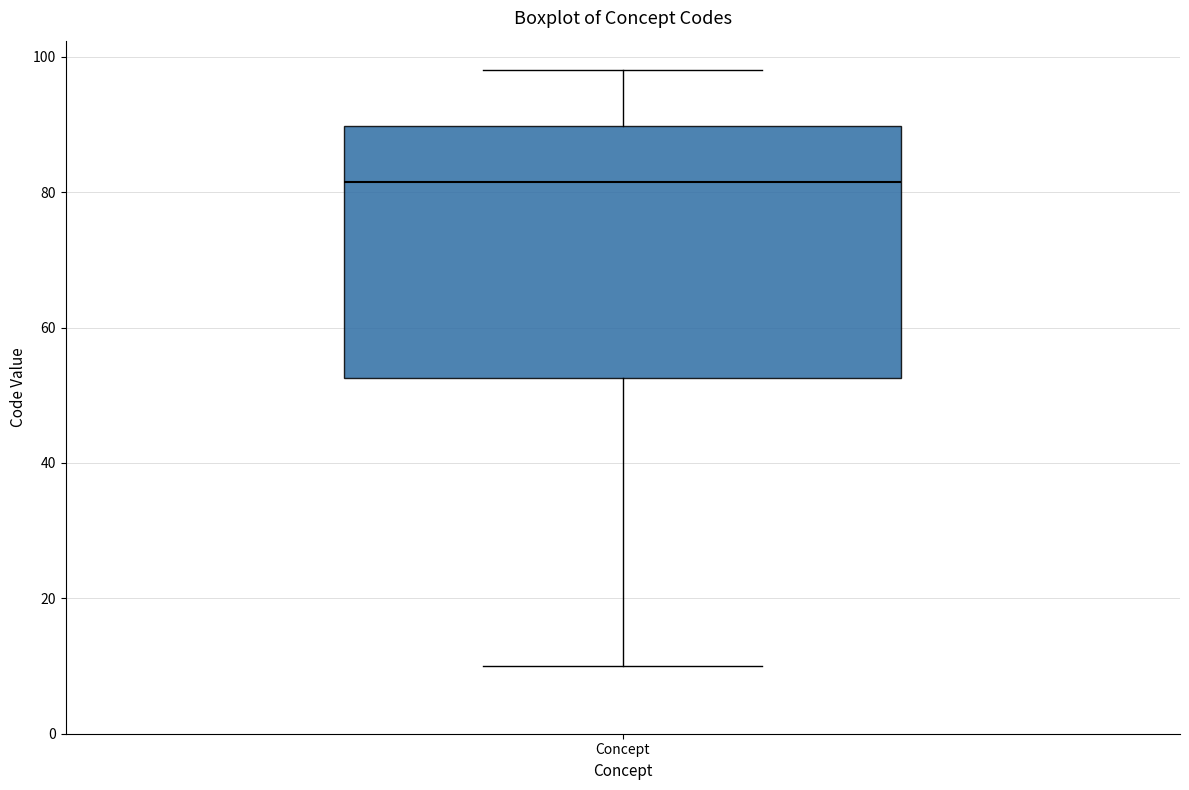

Where does the upper whisker of the box for Concept end on the y-axis? The values are not printed on the chart, so give them approximately, as read against the axis.

98